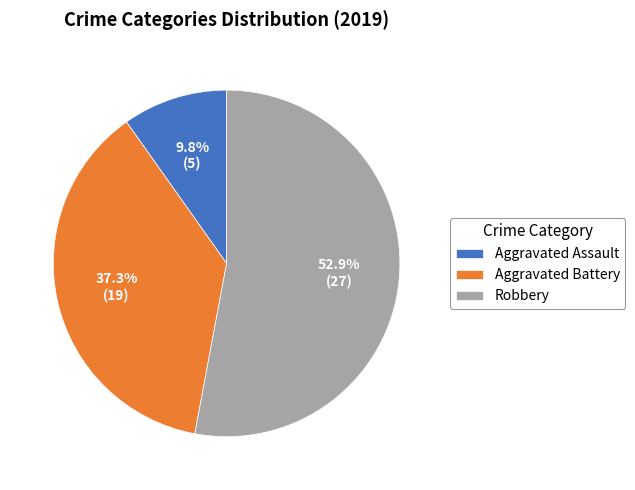

How much of the chart is everything except Robbery?

47.1%